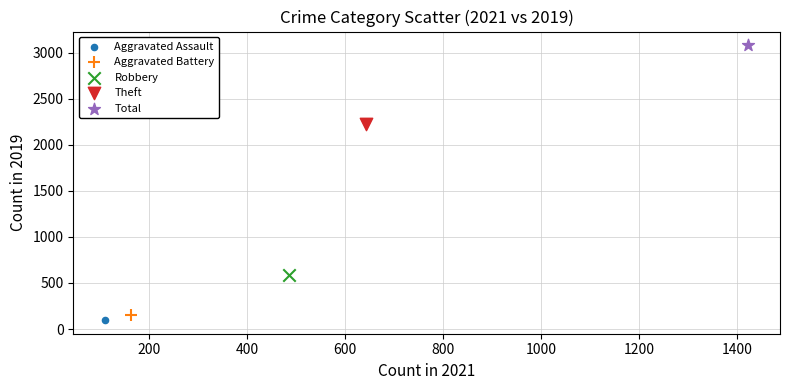

Which series reaches the maximum Y coordinate?

Total